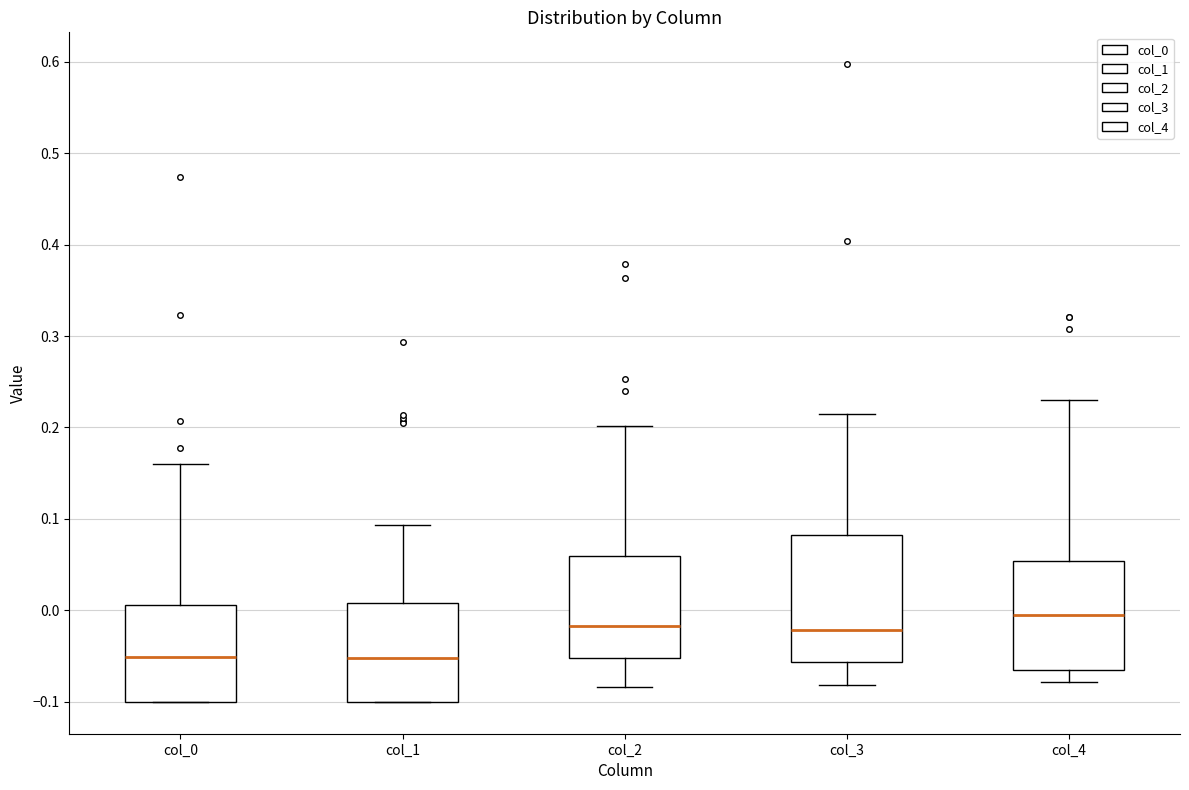

Reading left to right, transcribe this box plot: for each box, give where its median line is, the range the box spans, and where its two whiskers end, as read against the y-axis. The values are not printed on the chart, so give them approximately, as read against the axis.

col_0: median -0.05, box -0.10 to 0.01, whiskers -0.10 to 0.16
col_1: median -0.05, box -0.10 to 0.01, whiskers -0.10 to 0.09
col_2: median -0.02, box -0.05 to 0.06, whiskers -0.08 to 0.20
col_3: median -0.02, box -0.06 to 0.08, whiskers -0.08 to 0.22
col_4: median 0.00, box -0.06 to 0.05, whiskers -0.08 to 0.23